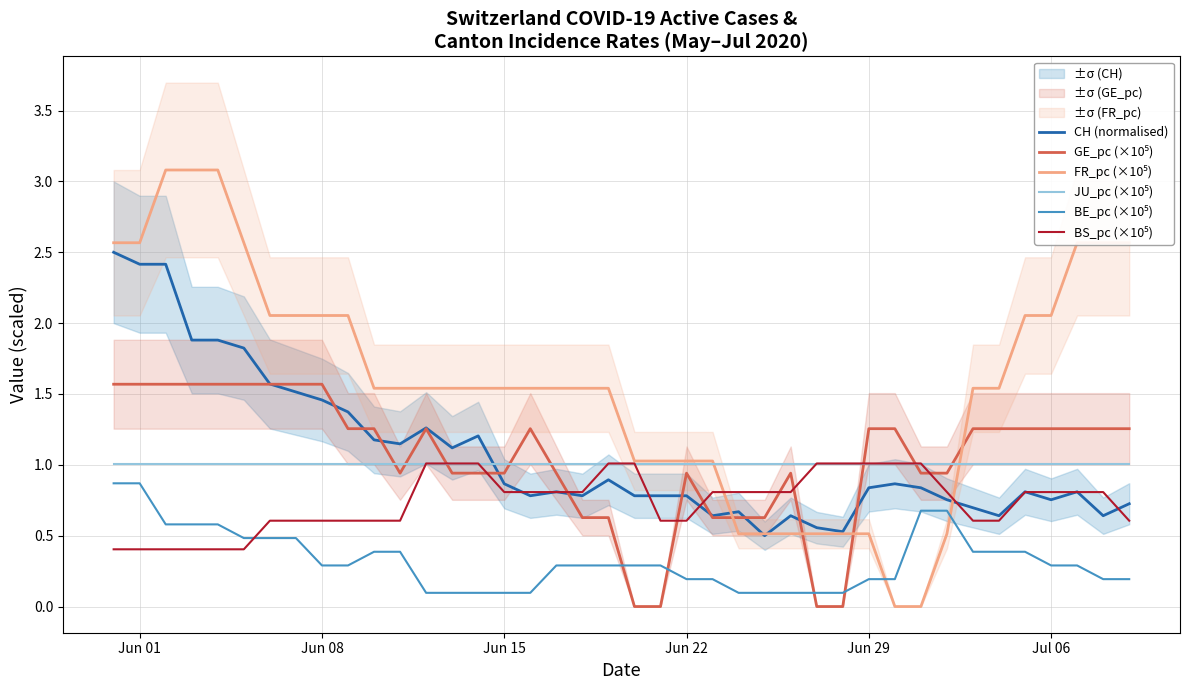

Is the value of BS_pc (×10⁵) at 24 greater than the value of CH (normalised) at 9?

No